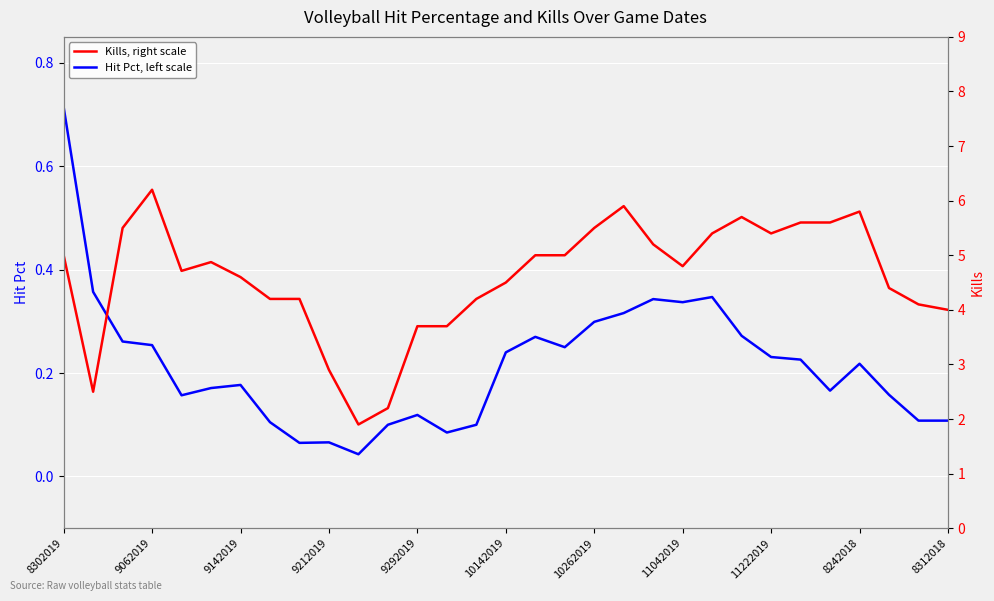

The Hit Pct, left scale series shows 0.4 at 9062019. True or false?

False